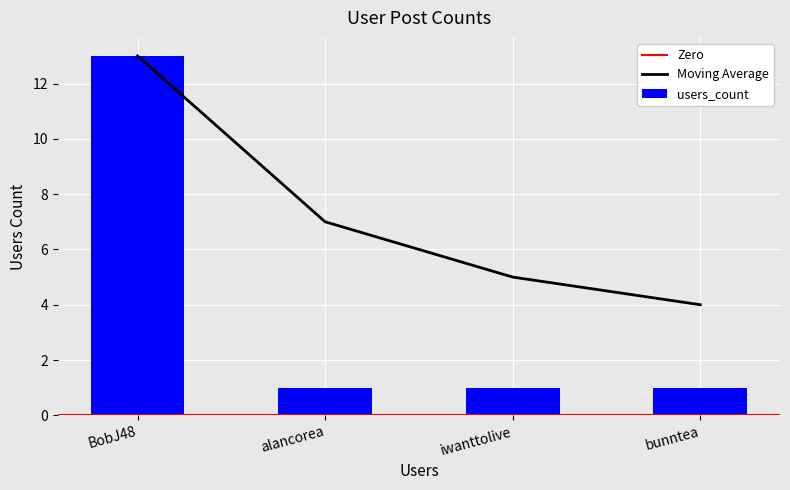

How many values are between 1 and 13?

4